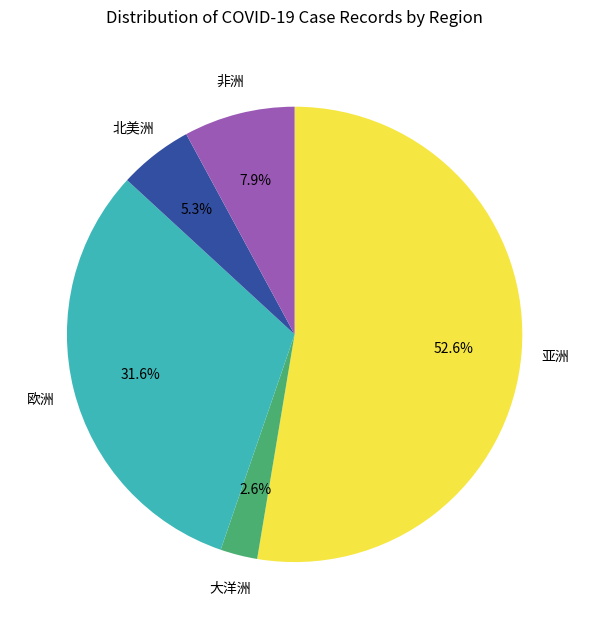

What is the smallest slice in the pie chart?

大洋洲